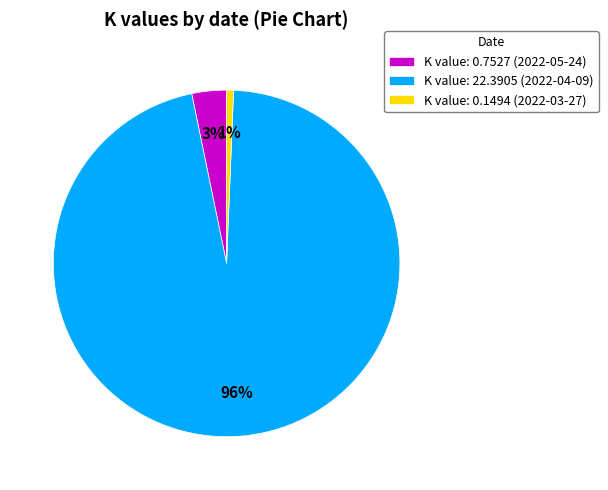

To the nearest percent, what percentage of the pie is K value: 0.1494 (2022-03-27)?

1%